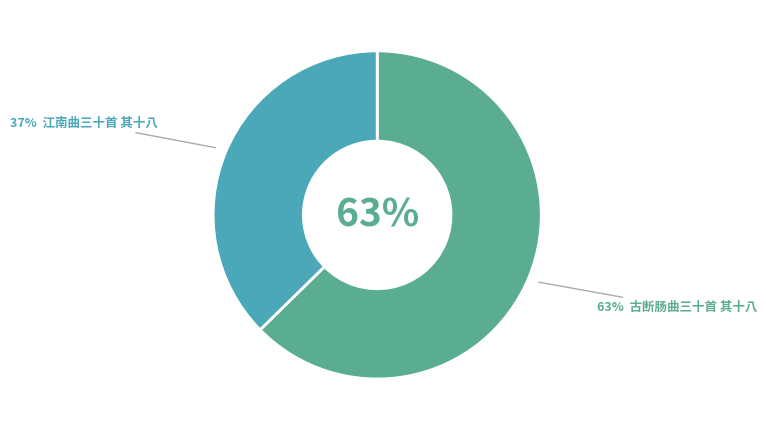

Is the sum of 江南曲三十首 其十八 and 古断肠曲三十首 其十八 greater than half?

Yes